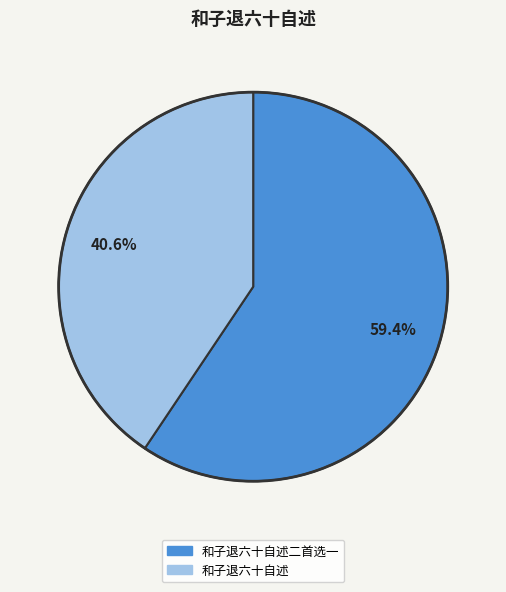

Does any single category account for the majority?

Yes